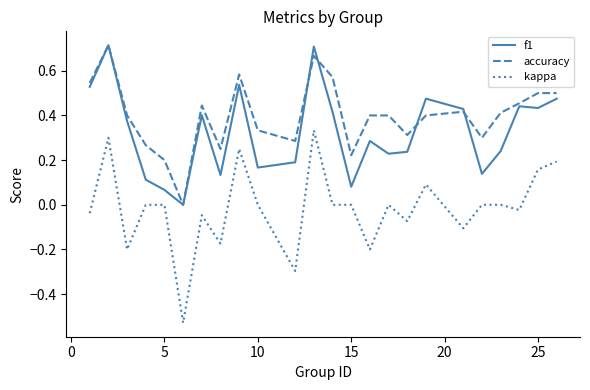

Which series has the largest total across all categories?

accuracy